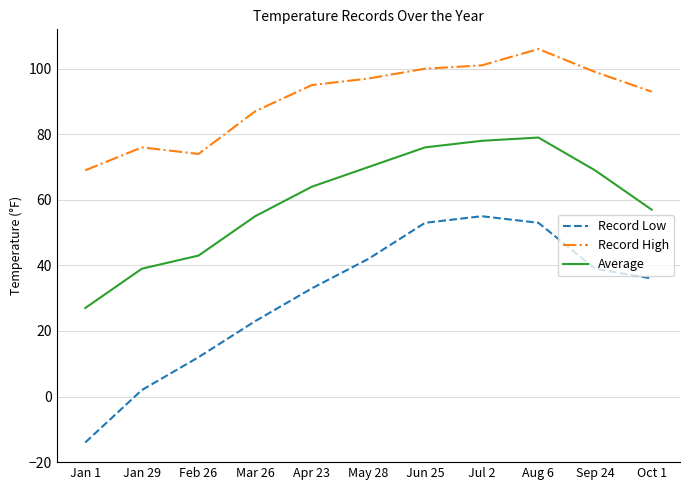

True or false: Record Low and Average intersect in this chart.

False